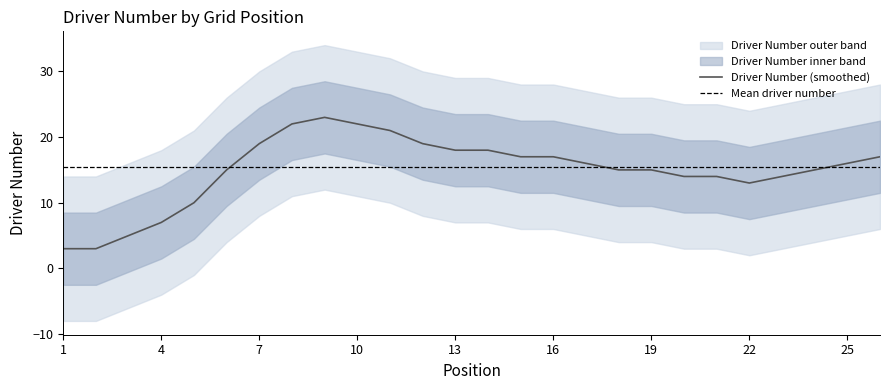

What is the maximum value for Driver Number (smoothed)?

23